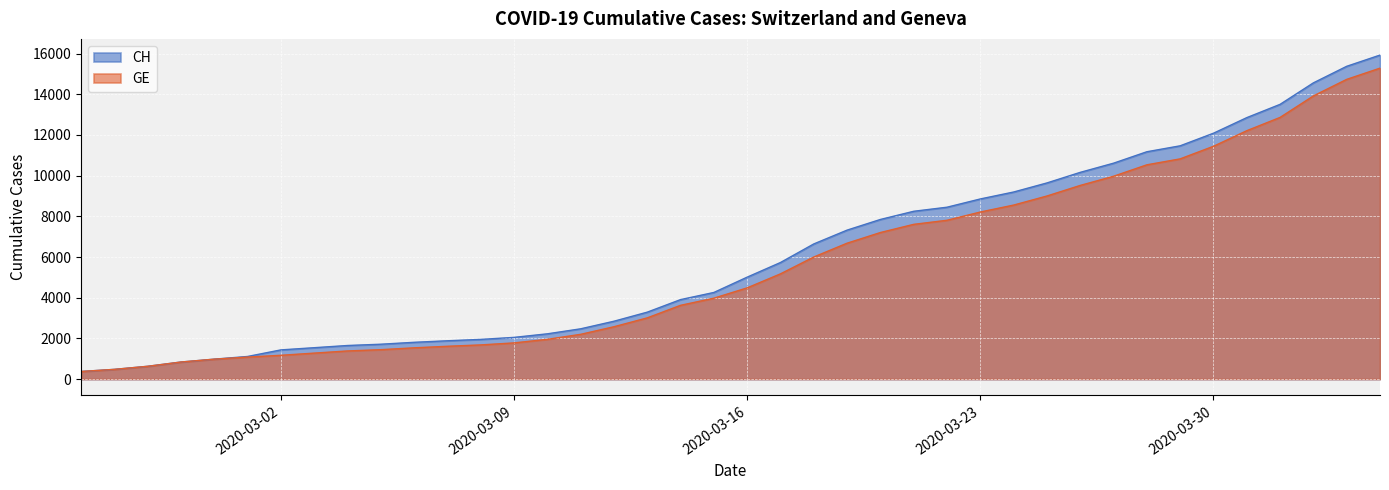

Reading right to left, list all the values displayed in this chart.

CH: 15926	15375	14561	13505	12852	12086	11467	11175	10613	10162	9642	9196	8855	8449	8249	7847	7323	6644	5731	5012	4259	3908	3291	2845	2472	2226	2051	1952	1885	1809	1715	1652	1544	1436	1113	981	840	630	479	375
GE: 15284	14733	13919	12863	12210	11444	10825	10533	9971	9520	9000	8554	8213	7807	7607	7205	6681	6002	5174	4485	3978	3627	3010	2574	2201	1955	1780	1681	1614	1538	1447	1384	1278	1171	1083	981	840	630	479	375